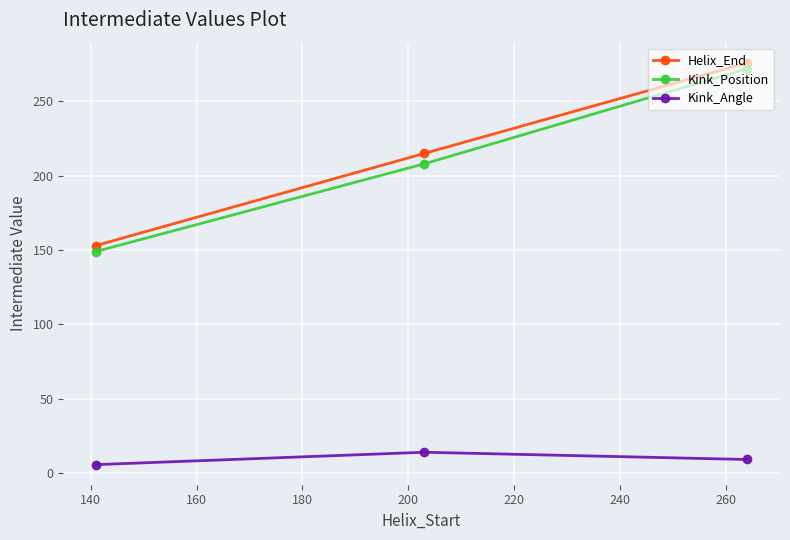

What is the difference between the maximum and minimum values in the Helix_End series?

123.0